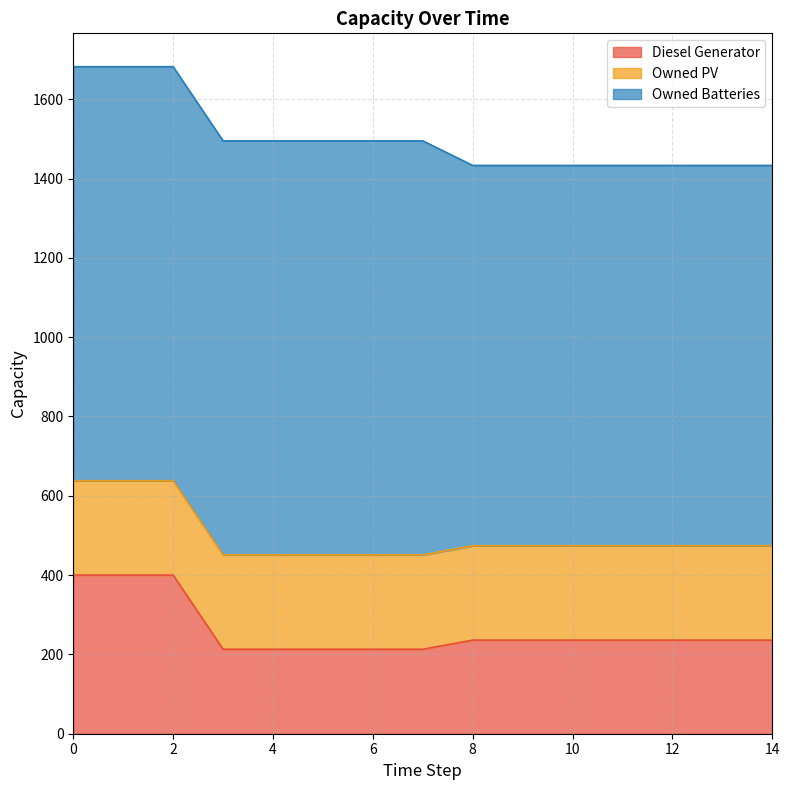

Reading right to left, extract all data points from this chart.

Diesel Generator: 14=236	13=236	12=236	11=236	10=236	9=236	8=236	7=213	6=213	5=213	4=213	3=213	2=400	1=400	0=400
Owned PV: 14=238	13=238	12=238	11=238	10=238	9=238	8=238	7=238	6=238	5=238	4=238	3=238	2=238	1=238	0=238
Owned Batteries: 14=959	13=959	12=959	11=959	10=959	9=959	8=959	7=1044	6=1044	5=1044	4=1044	3=1044	2=1044	1=1044	0=1044